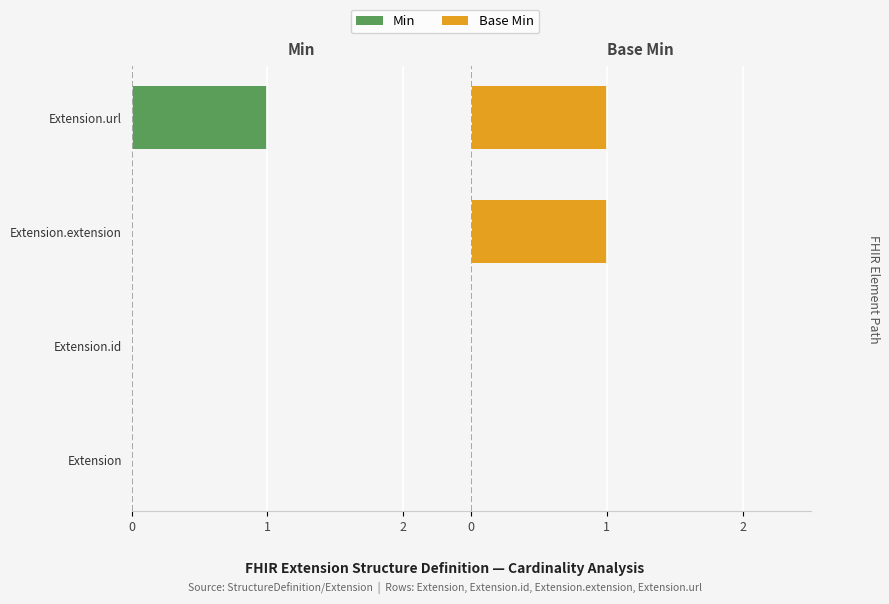

How many data points does each series have?

4